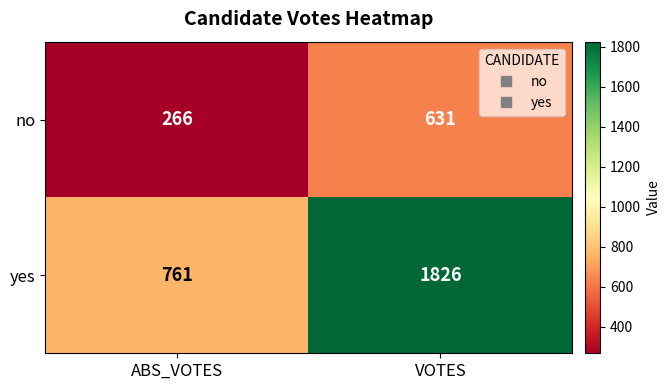

What is the sum of the no values at ABS_VOTES and VOTES?

897